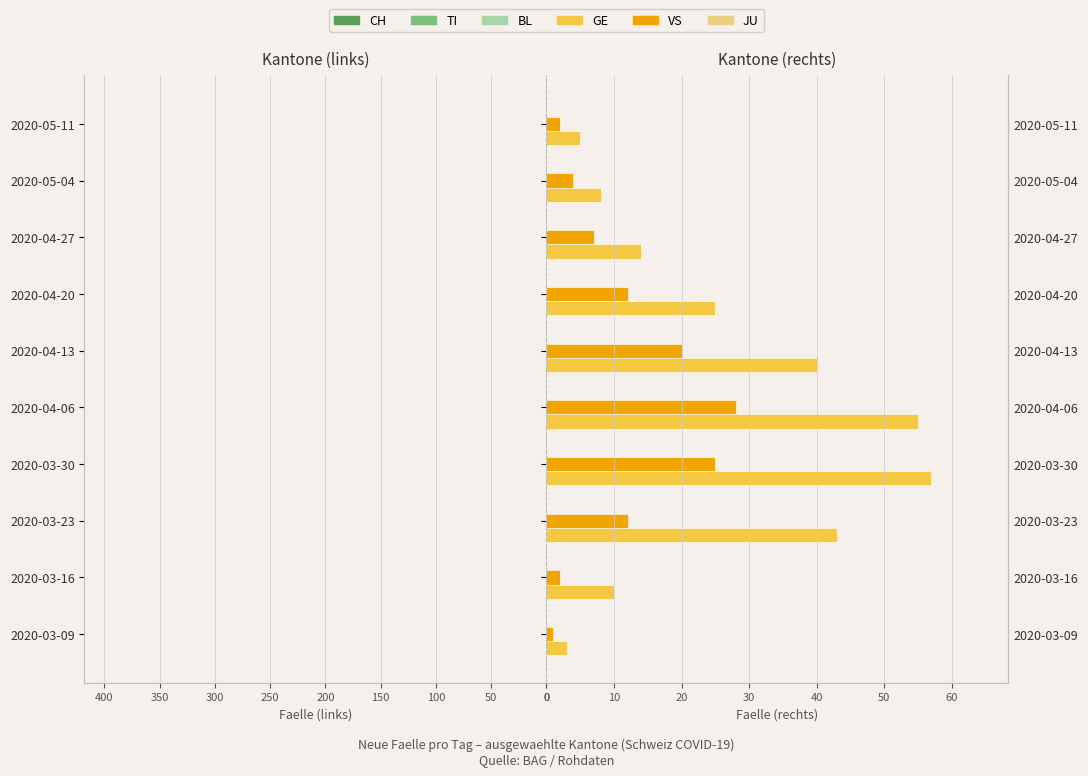

Reading left to right, list all the values displayed in this chart.

CH: -13.0	-56.0	-174.0	-333.0	-380.0	-300.0	-200.0	-130.0	-80.0	-50.0
TI: 0.0	-18.0	-45.0	-75.0	-73.0	-55.0	-35.0	-20.0	-12.0	-8.0
BL: -4.0	-4.0	-10.0	-17.0	-18.0	-14.0	-9.0	-5.0	-3.0	-2.0
GE: 3.0	10.0	43.0	57.0	55.0	40.0	25.0	14.0	8.0	5.0
VS: 1.0	2.0	12.0	25.0	28.0	20.0	12.0	7.0	4.0	2.0
JU: 0.2	0.2	0.2	0.2	0.2	0.2	0.2	0.2	0.2	0.2